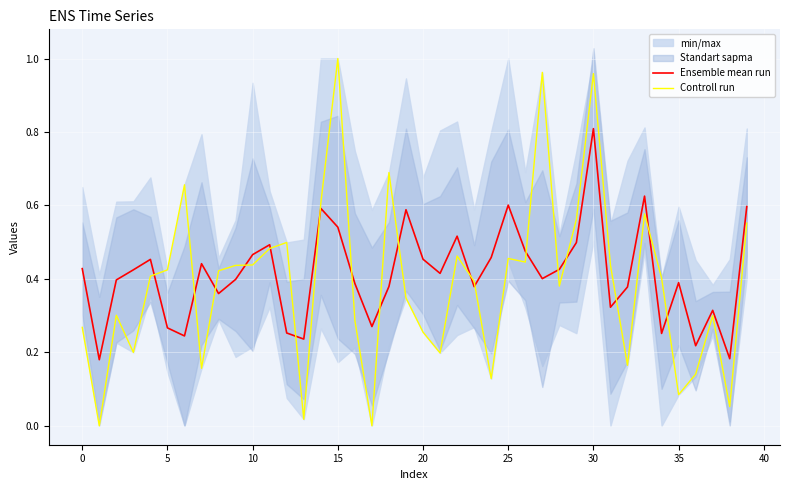

At which label does Controll run reach its peak?

15